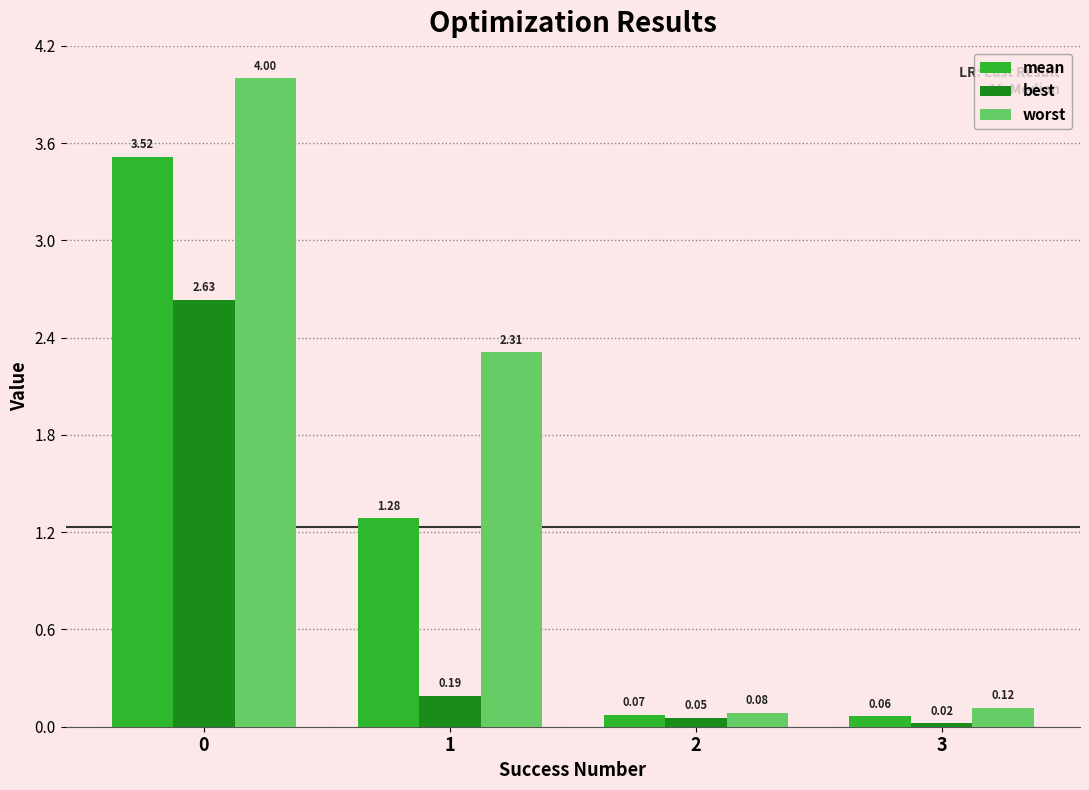

The value of worst at 1 is 2.3. True or false?

True